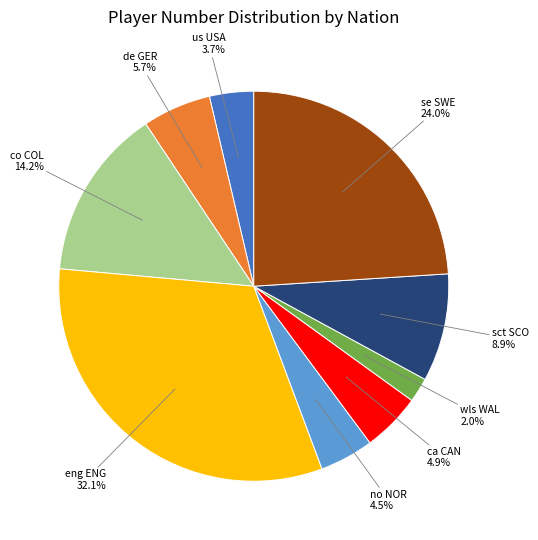

Is there a majority slice in this chart?

No